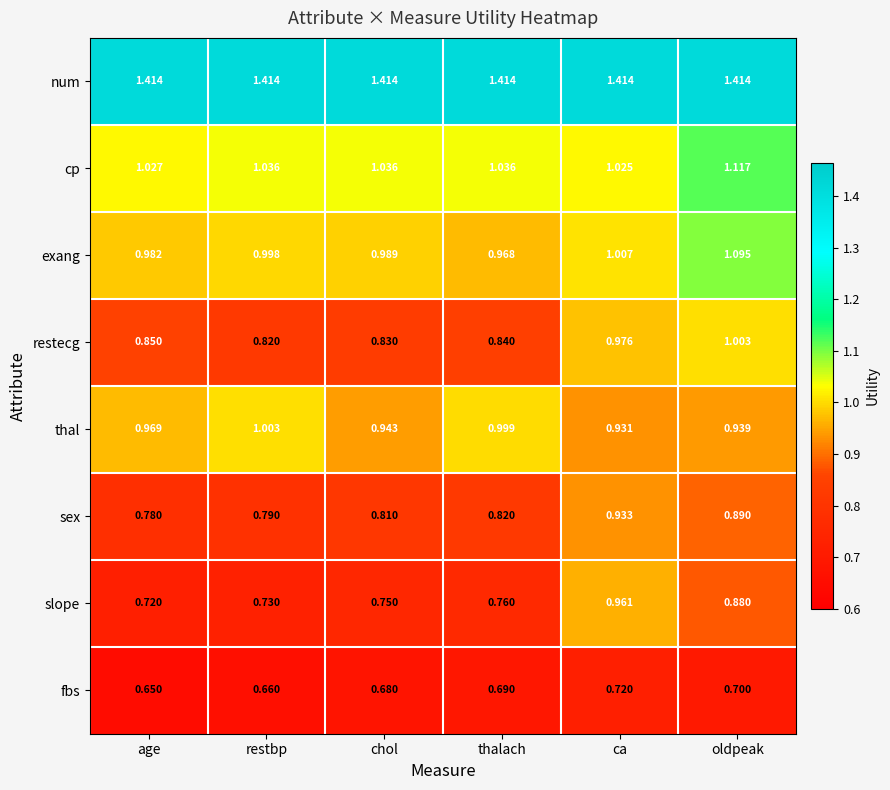

At restbp, list the series in order from smallest to largest.

fbs, slope, sex, restecg, exang, thal, cp, num